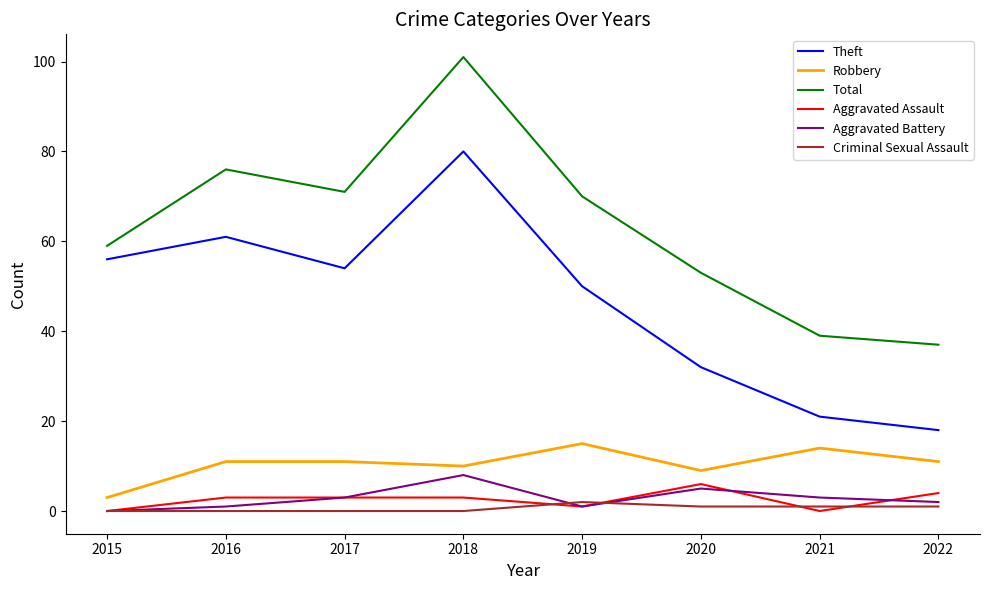

True or false: Robbery and Aggravated Assault cross at least once.

False